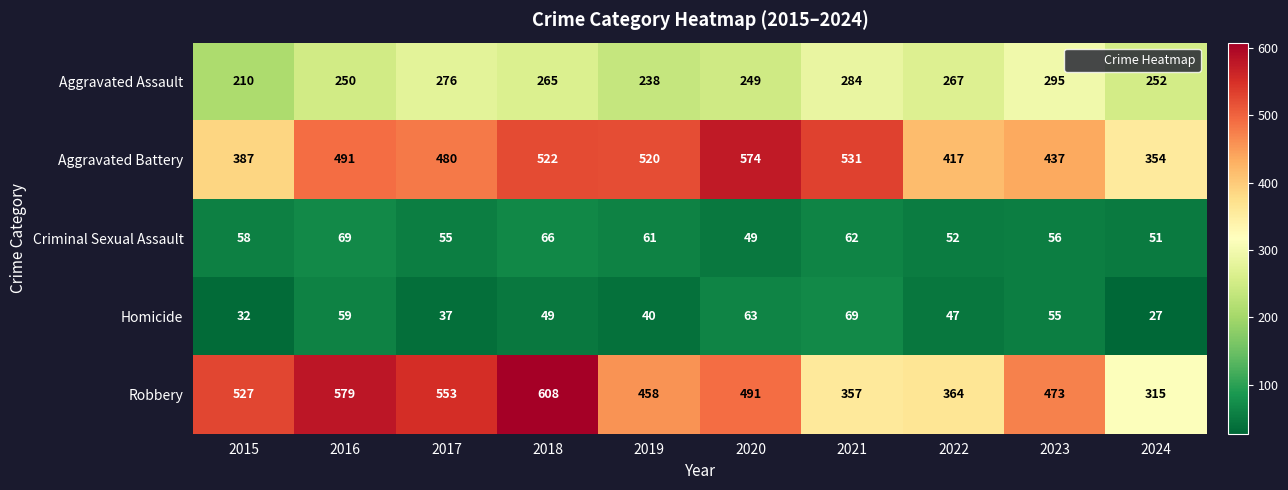

What is the sum of the Robbery values at 2016 and 2019?

1037